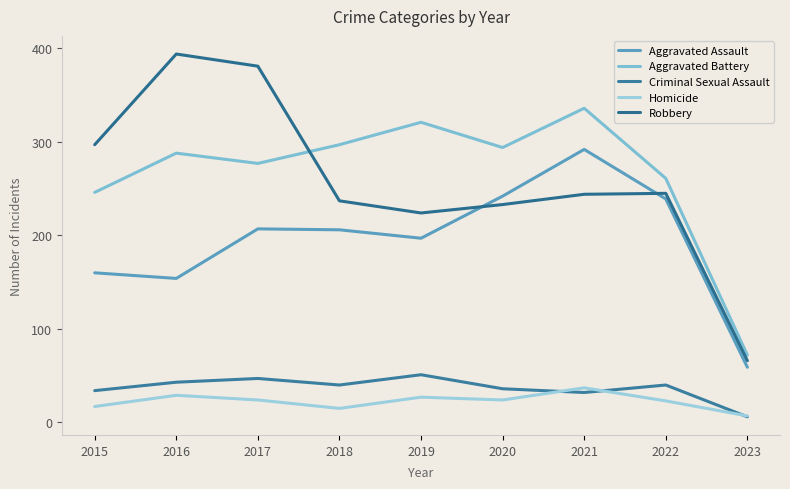

The Homicide series shows 2 at 2023. True or false?

False